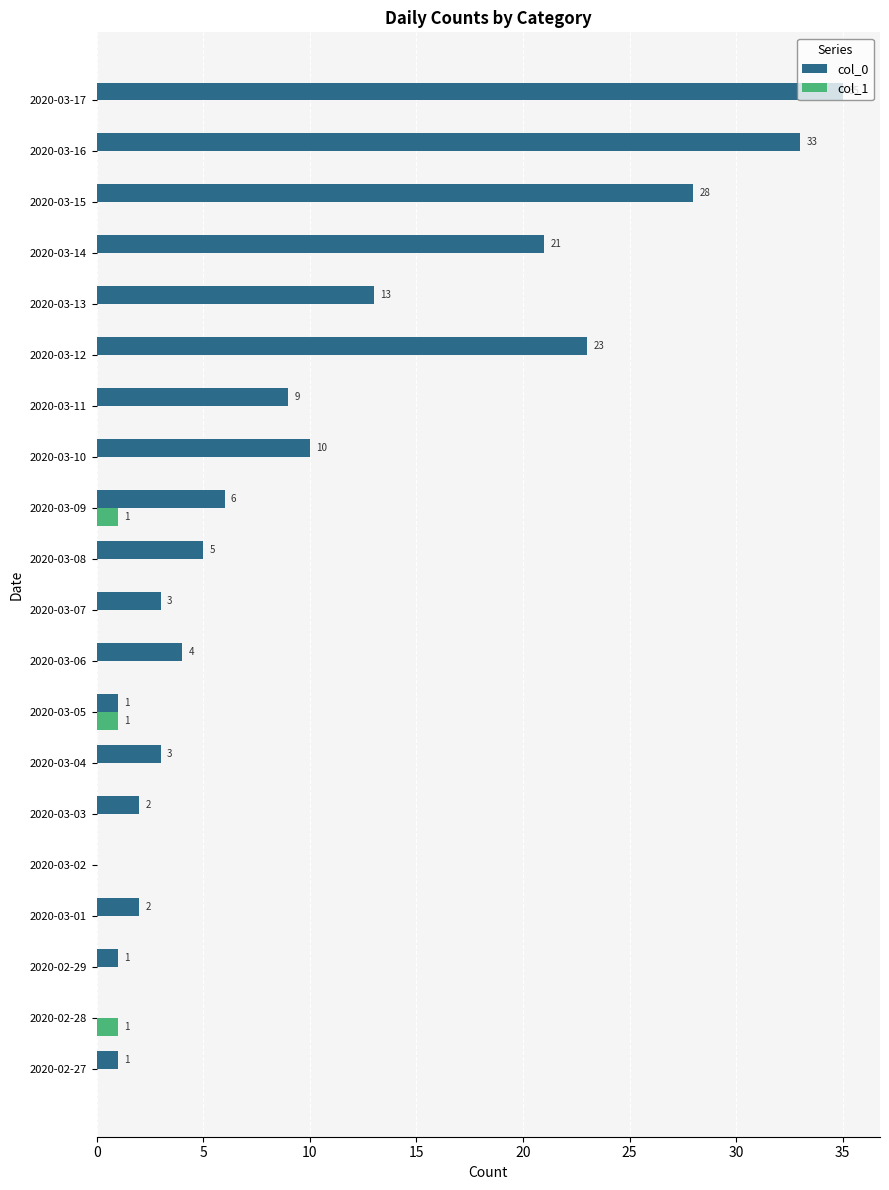

Is it true that col_0 equals 1 at 2020-03-05?

True